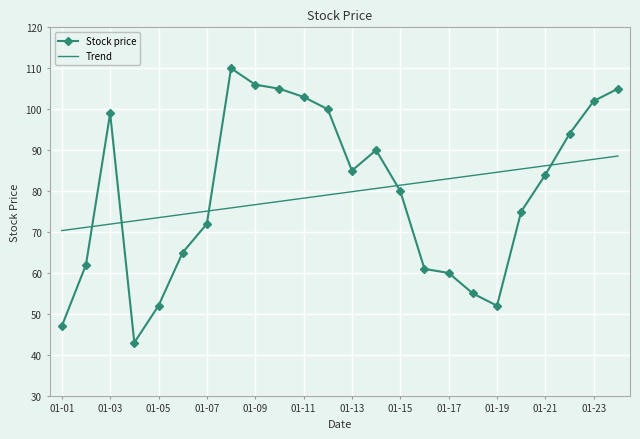

Which series has the widest spread of values?

Stock price